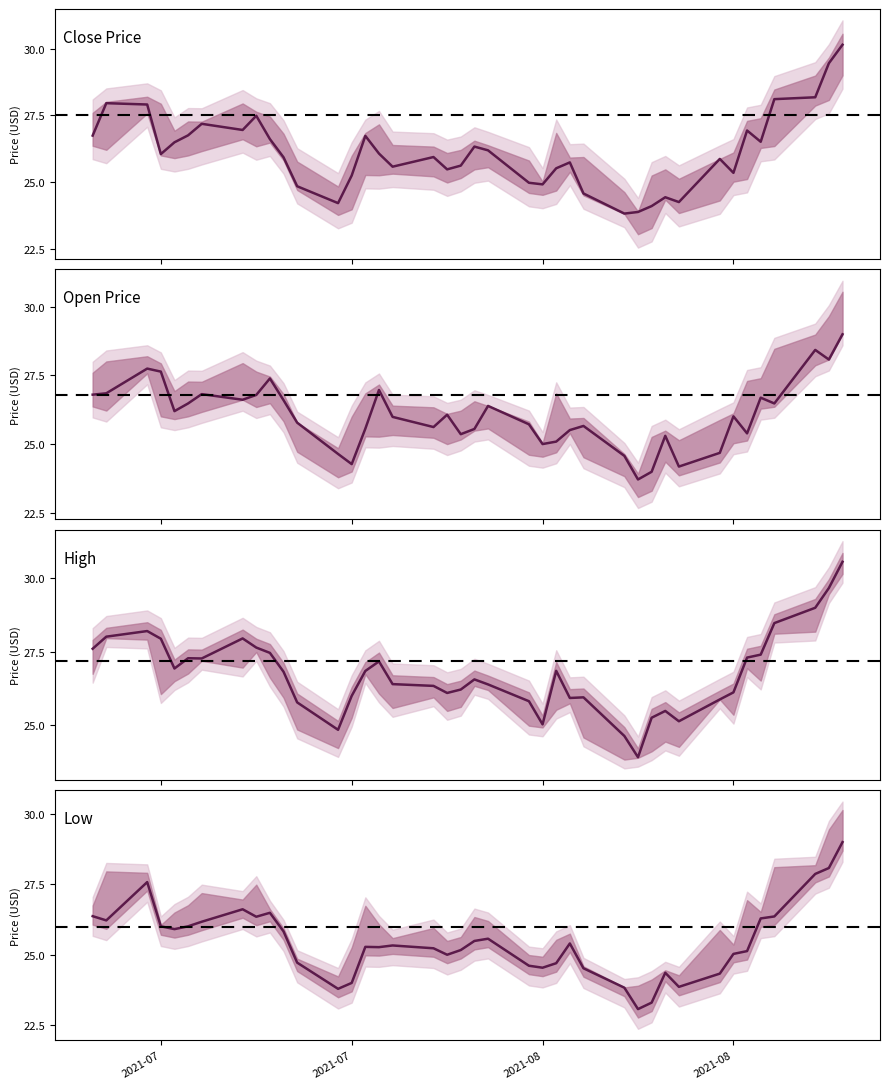

Reading left to right, transcribe all the data shown in this chart.

Close Price: 26.8	28.0	27.9	26.1	26.5	26.8	27.2	27.0	27.5	26.6	25.9	24.9	24.2	25.3	26.7	26.1	25.6	25.9	25.5	25.6	26.3	26.2	25.0	24.9	25.5	25.8	24.6	23.8	23.9	24.1	24.4	24.3	25.9	25.4	26.9	26.5	28.1	28.2	29.4	30.1
Open Price: 26.8	26.9	27.8	27.6	26.2	26.5	26.8	26.6	26.8	27.4	26.6	25.8	24.6	24.3	25.6	27.0	26.0	25.6	26.1	25.4	25.6	26.4	25.7	25.0	25.1	25.5	25.7	24.6	23.7	24.0	25.3	24.2	24.7	26.0	25.4	26.7	26.5	28.4	28.1	29.0
High: 27.6	28.0	28.2	27.9	26.9	27.3	27.3	27.9	27.6	27.5	26.8	25.8	24.9	26.0	26.8	27.2	26.4	26.3	26.1	26.2	26.6	26.4	25.8	25.0	26.9	25.9	26.0	24.6	23.9	25.3	25.5	25.1	25.9	26.1	27.3	27.4	28.5	29.0	29.7	30.6
Low: 26.4	26.2	27.6	26.0	25.9	26.0	26.2	26.6	26.4	26.5	25.8	24.7	23.8	24.0	25.3	25.3	25.3	25.2	25.0	25.2	25.5	25.6	24.6	24.5	24.7	25.4	24.5	23.8	23.1	23.3	24.4	23.9	24.3	25.0	25.1	26.3	26.4	27.9	28.1	29.0